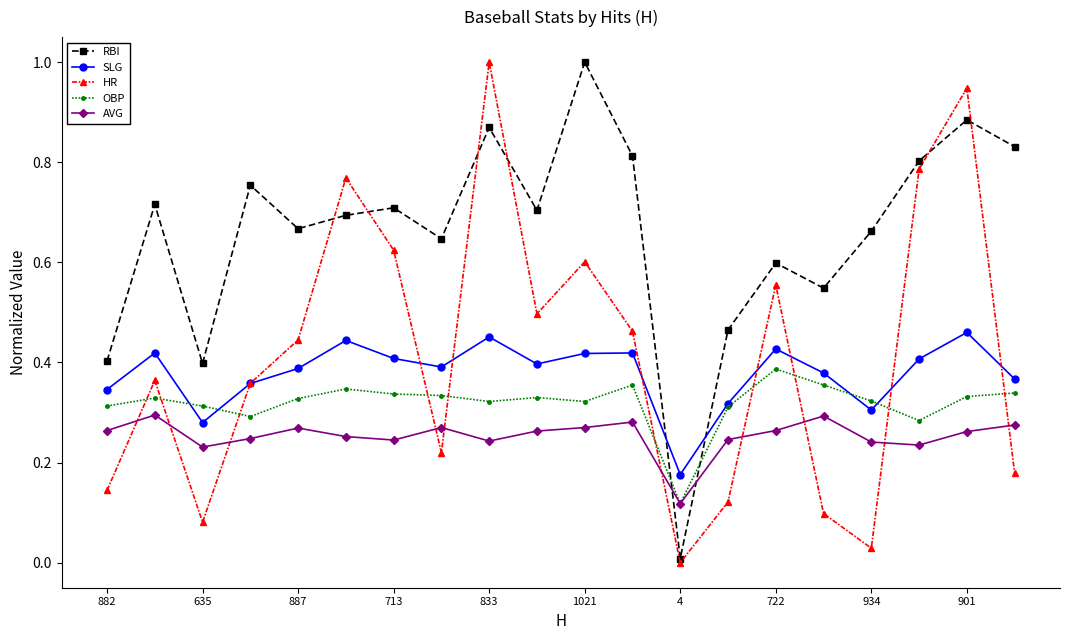

After their last crossing, which series has the higher values: OBP or RBI?

RBI